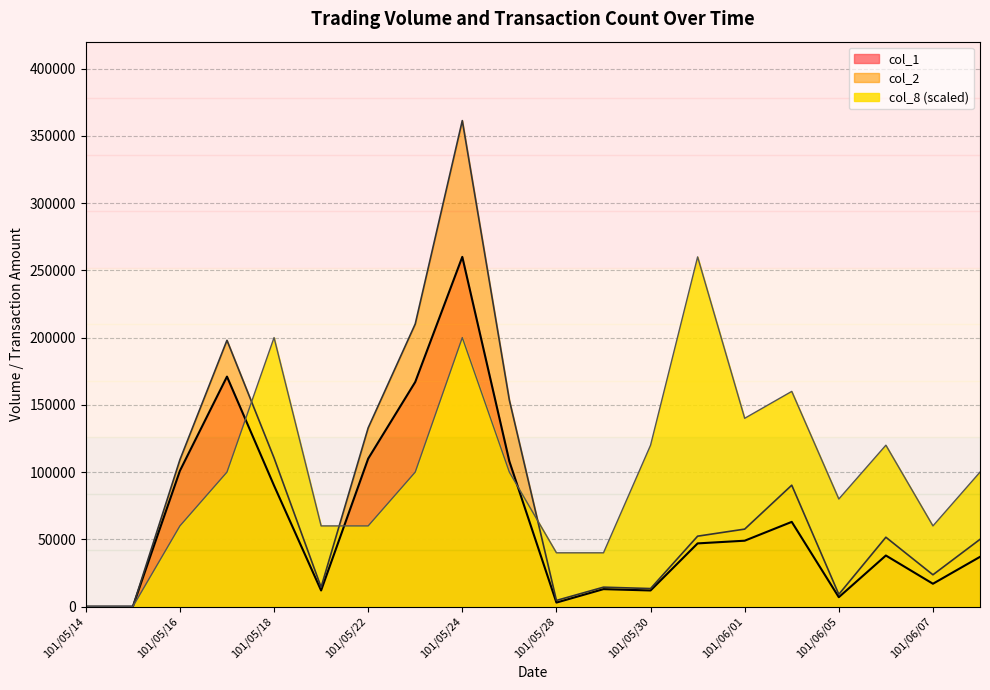

How many interior local valleys does the col_1 series have?

5